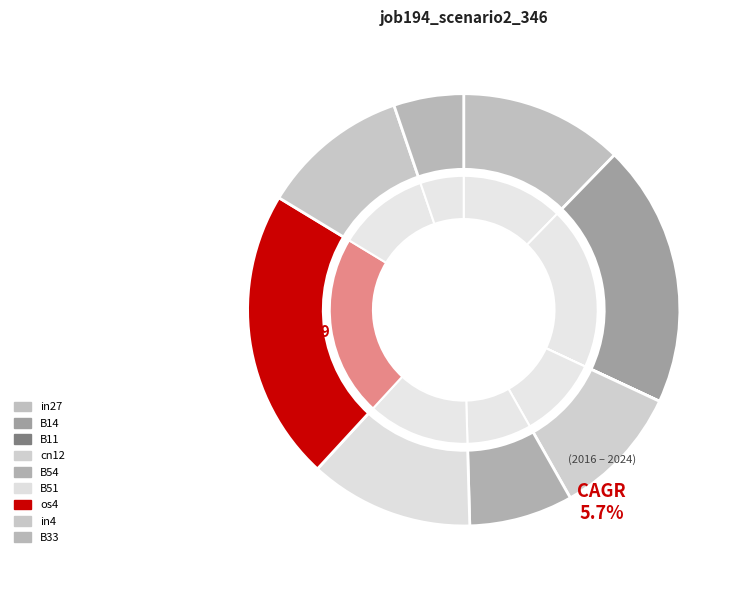

Count the number of slices in the pie.

9